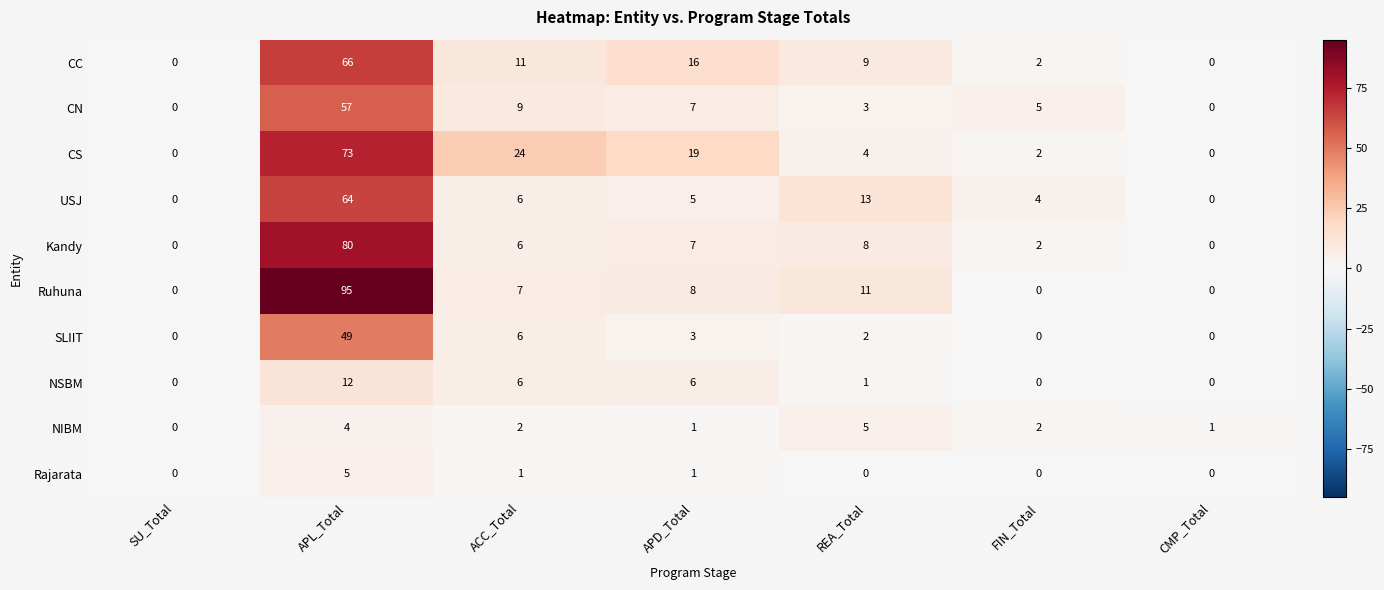

Between SU_Total and FIN_Total, which series saw the biggest shift?

CN